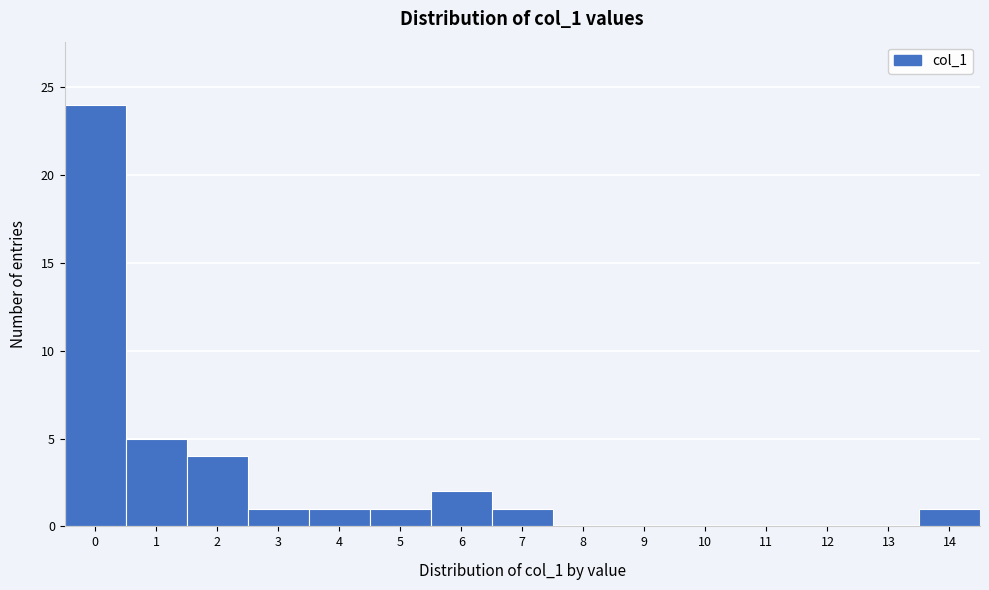

Which range on the x-axis has the tallest bar?

-0.5 to 0.5